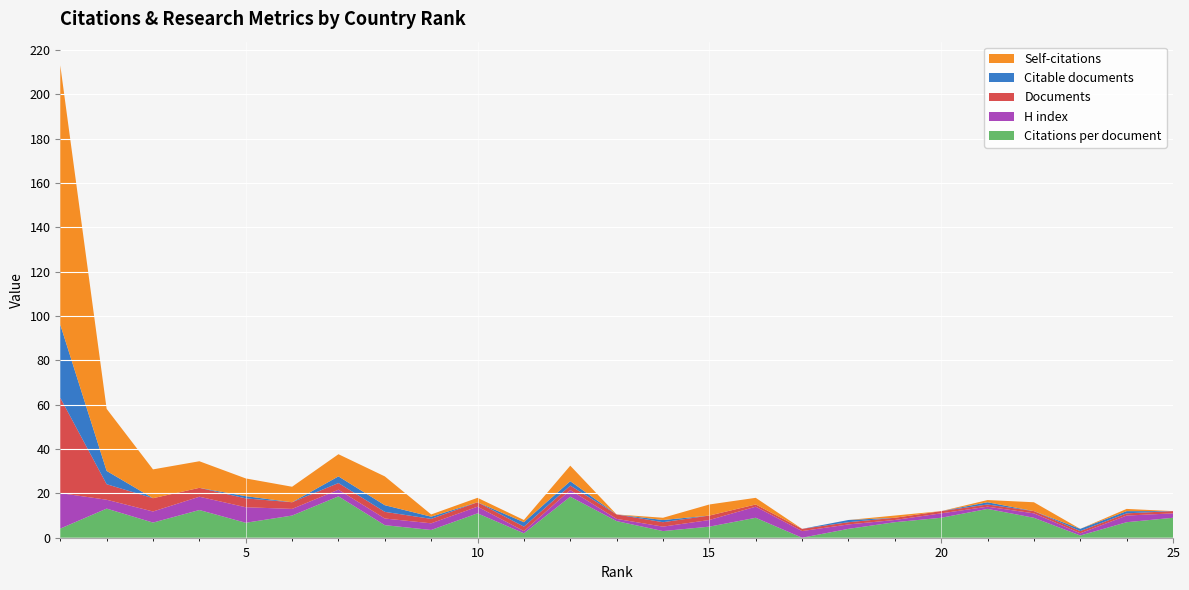

Reading right to left, list all the values displayed in this chart.

Citations per document: 25=9.0	24=7.0	23=1.0	22=9.0	21=13.0	20=9.0	19=7.0	18=4.0	17=0.0	16=9.0	15=5.0	14=3.0	13=7.5	12=18.5	11=2.0	10=11.0	9=3.5	8=5.7	7=18.7	6=10.0	5=6.8	4=12.5	3=6.8	2=13.1	1=4.1
H index: 25=2.0	24=3.0	23=1.0	22=2.0	21=1.0	20=2.0	19=1.0	18=2.0	17=3.0	16=5.0	15=3.0	14=2.0	13=1.0	12=3.0	11=1.0	10=3.0	9=3.0	8=3.0	7=3.0	6=3.0	5=7.0	4=6.0	3=5.0	2=4.0	1=16.0
Documents: 25=1.0	24=1.0	23=1.0	22=1.0	21=1.0	20=1.0	19=1.0	18=1.0	17=1.0	16=1.0	15=2.0	14=2.0	13=2.0	12=2.0	11=2.0	10=2.0	9=2.0	8=3.0	7=3.0	6=3.0	5=4.0	4=4.0	3=6.0	2=7.0	1=43.0
Citable documents: 25=0.0	24=1.0	23=1.0	22=0.0	21=1.0	20=0.0	19=0.0	18=1.0	17=0.0	16=0.0	15=0.0	14=1.0	13=0.0	12=2.0	11=2.0	10=0.0	9=1.0	8=3.0	7=3.0	6=0.0	5=1.0	4=0.0	3=0.0	2=6.0	1=33.0
Self-citations: 25=0.0	24=1.0	23=0.0	22=4.0	21=1.0	20=0.0	19=1.0	18=0.0	17=0.0	16=3.0	15=5.0	14=1.0	13=0.0	12=7.0	11=1.0	10=2.0	9=1.0	8=13.0	7=10.0	6=7.0	5=8.0	4=12.0	3=13.0	2=28.0	1=117.0